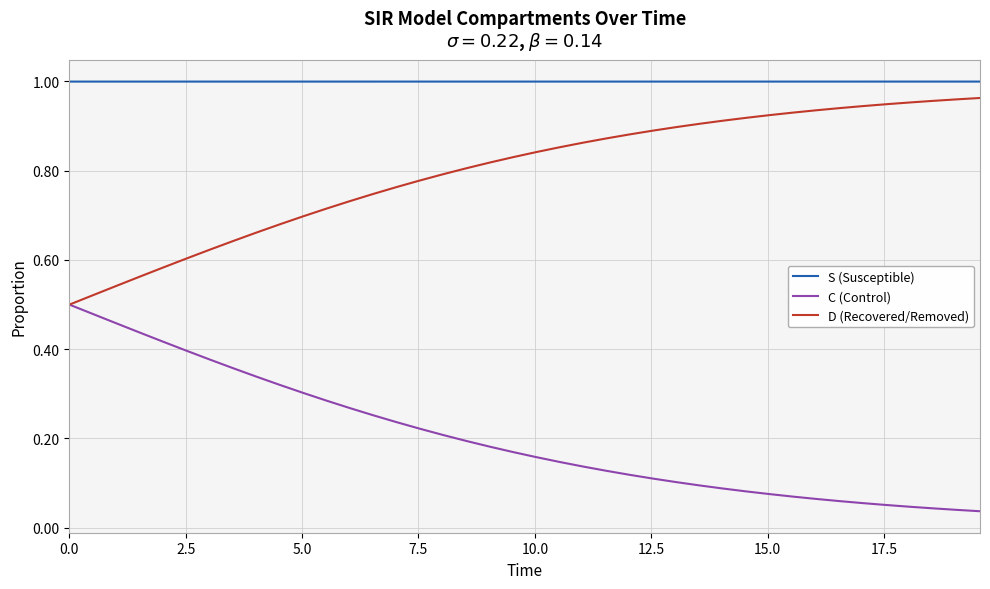

List the series in order of their peak value, highest first.

S (Susceptible), D (Recovered/Removed), C (Control)